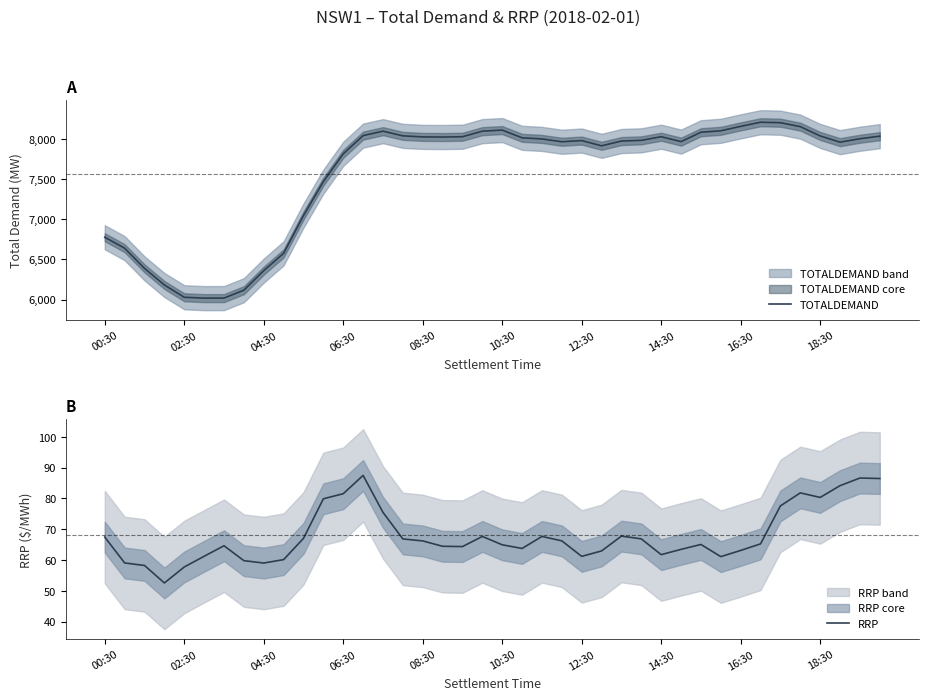

What is the sum of the TOTALDEMAND values at 35 and 39?

16188.2